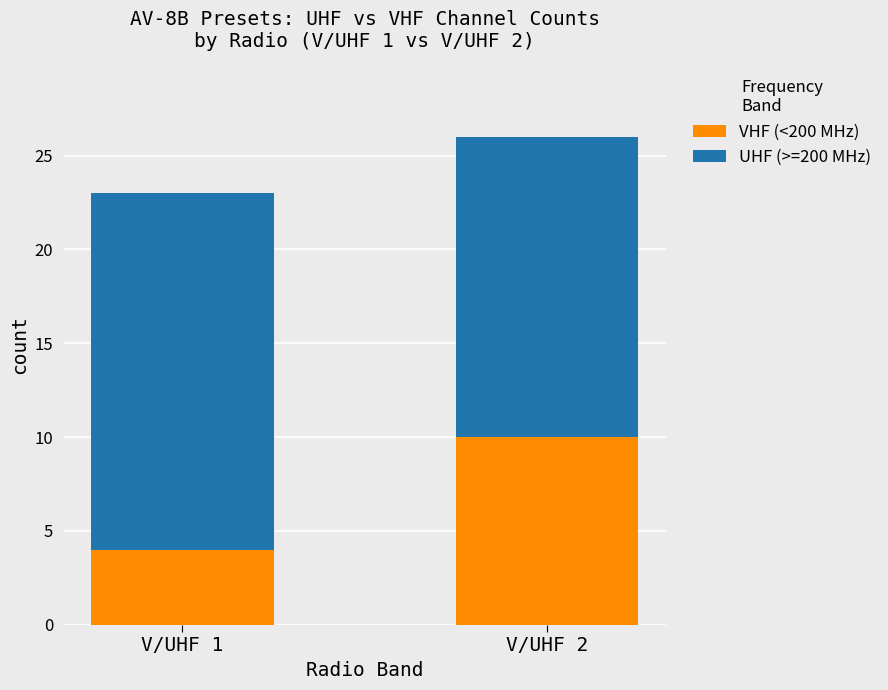

What is the difference between the VHF (<200 MHz) values at V/UHF 2 and V/UHF 1?

6